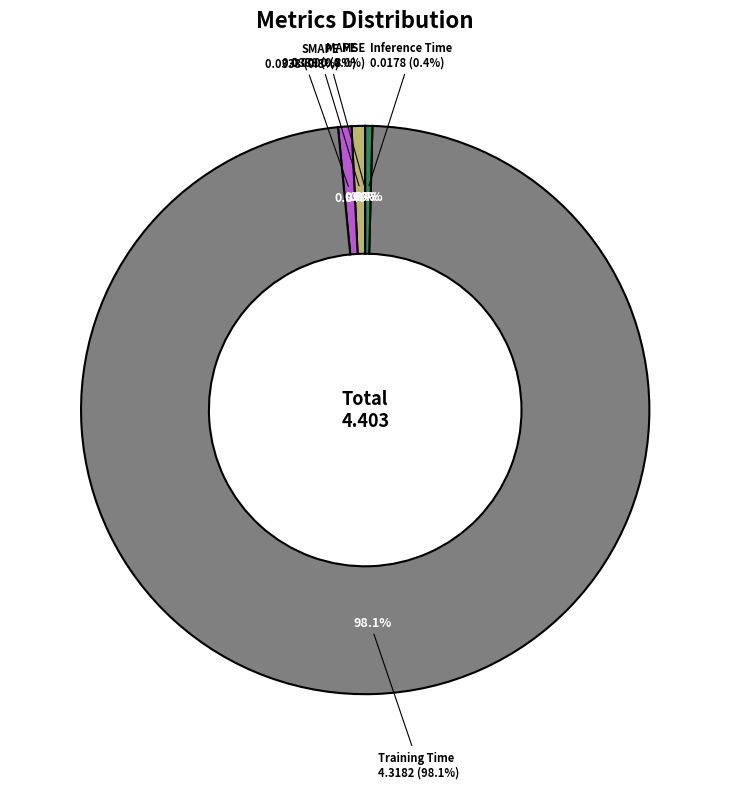

What is the change in value from Training Time to Inference Time?

-4.3